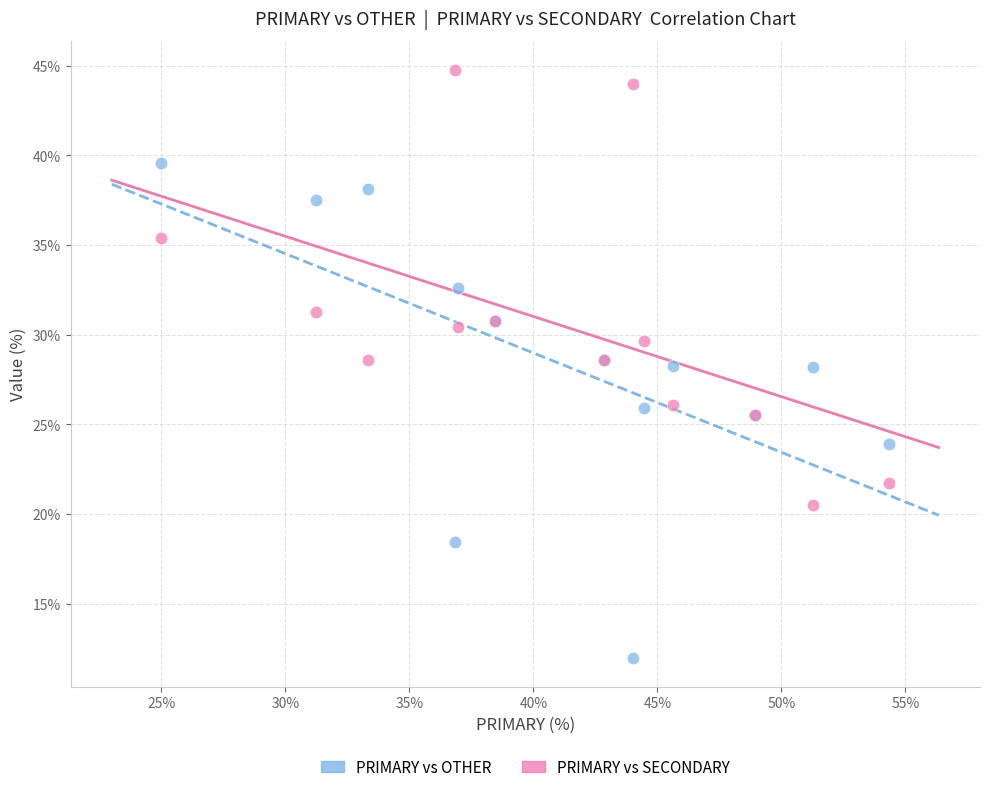

Which series contains the lowest Y value?

PRIMARY vs OTHER